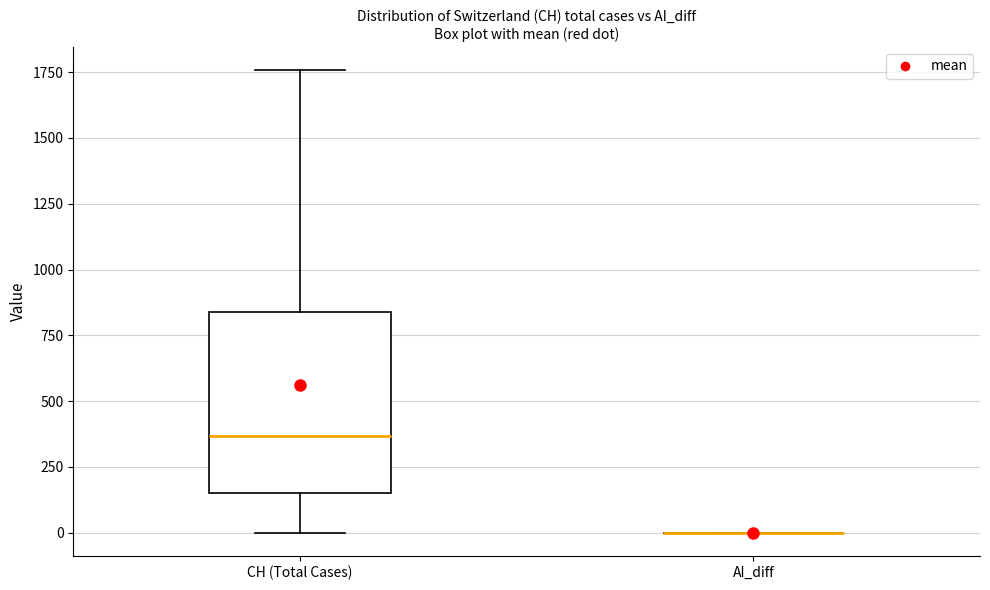

Which box is the tallest, from its lower edge to its upper edge?

CH (Total Cases)